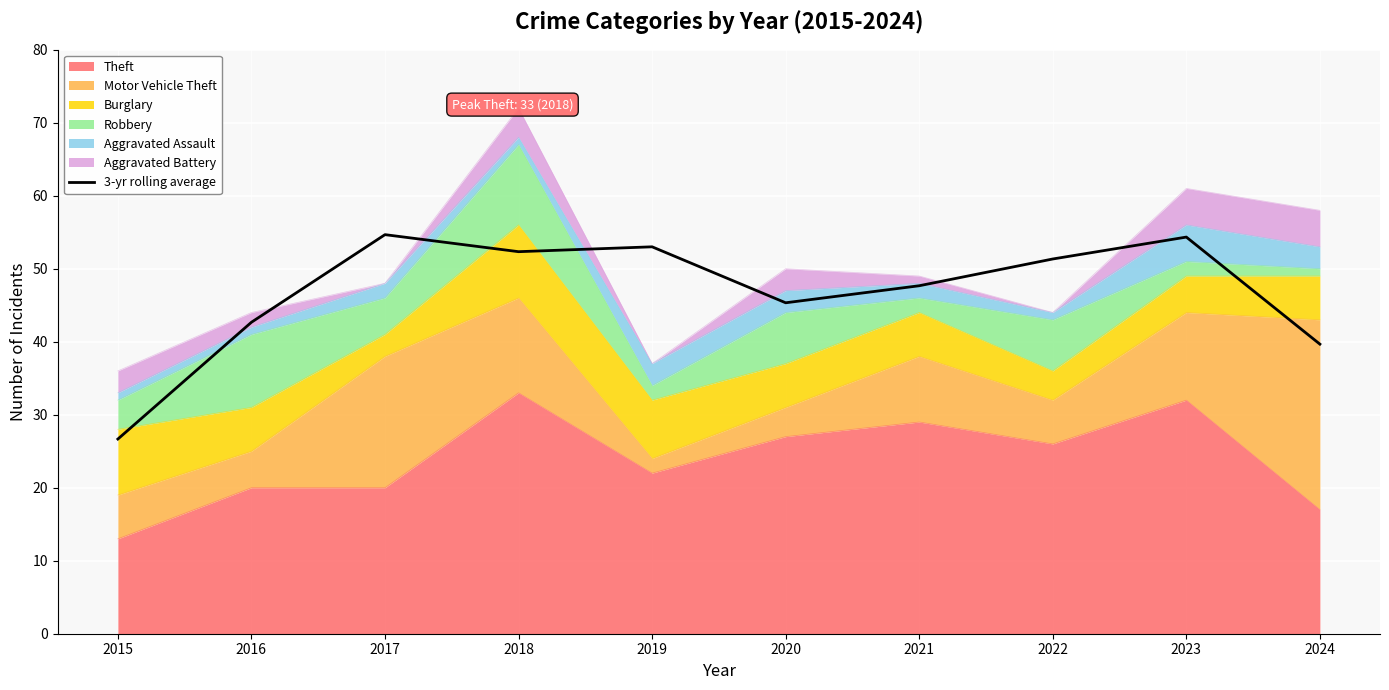

What is the minimum value shown in the chart?

26.7